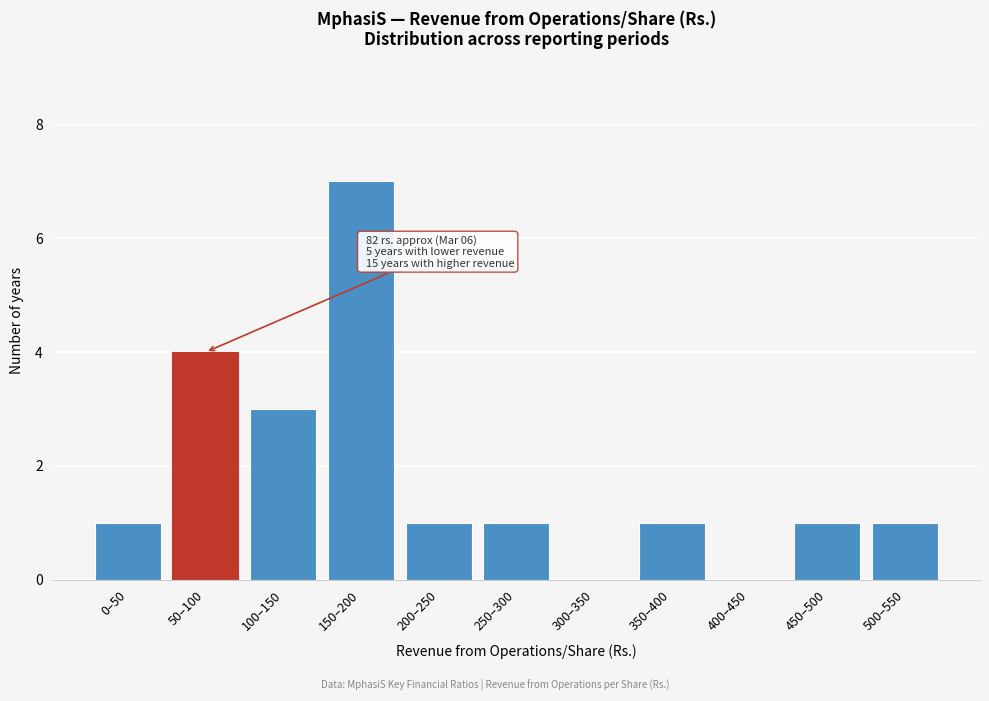

Reading left to right, extract all data points from this chart.

0–50=1	50–100=4	100–150=3	150–200=7	200–250=1	250–300=1	300–350=0	350–400=1	400–450=0	450–500=1	500–550=1